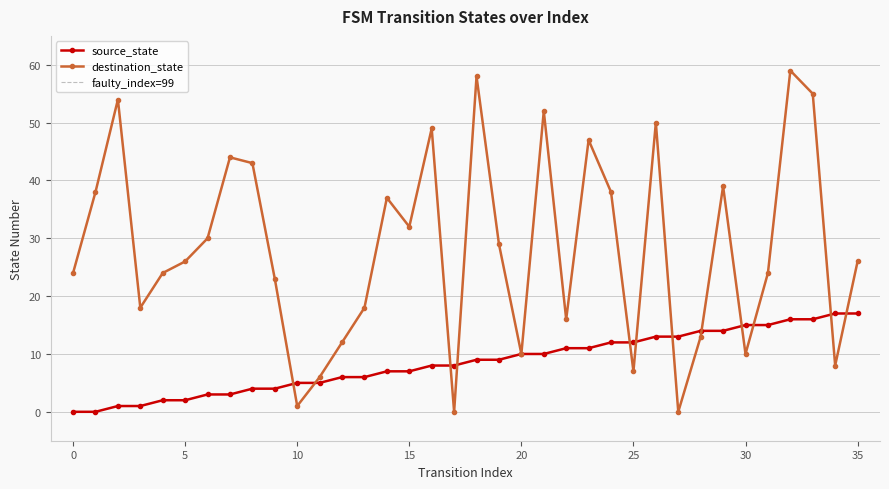

How many values in the source_state series exceed 9?

16